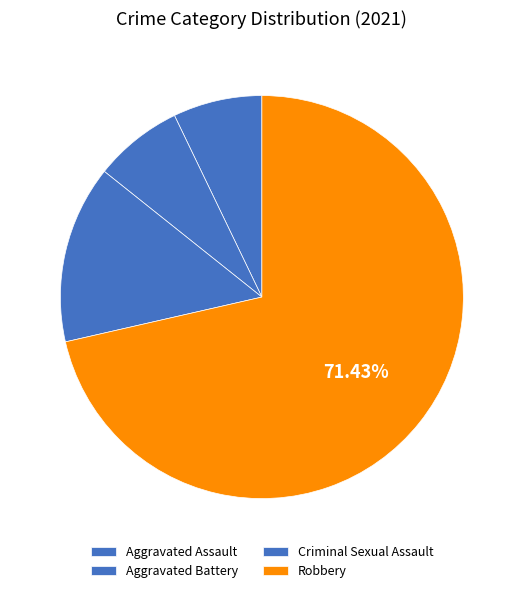

Count the number of slices in the pie.

4